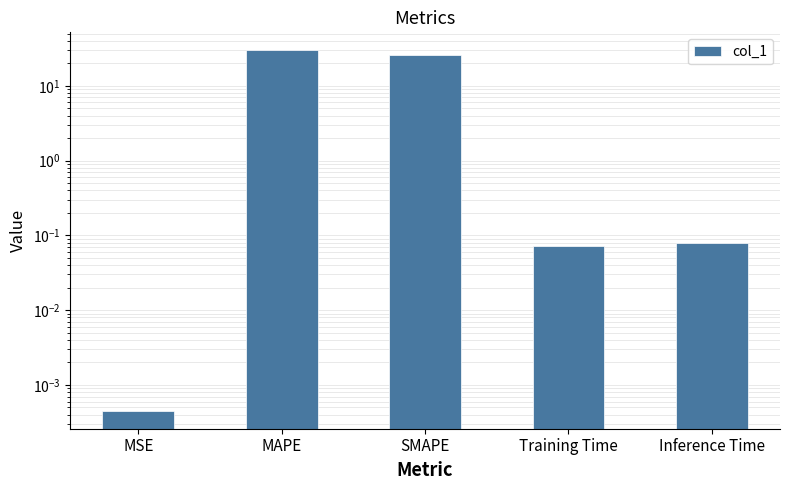

What is the greatest value displayed?

29.8